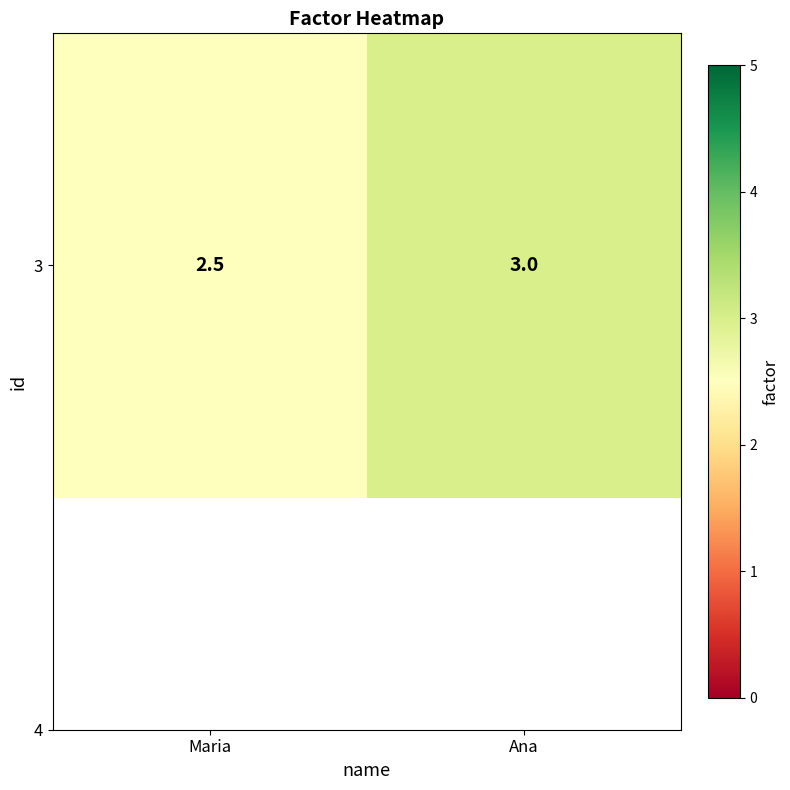

What is the smallest value displayed?

2.5